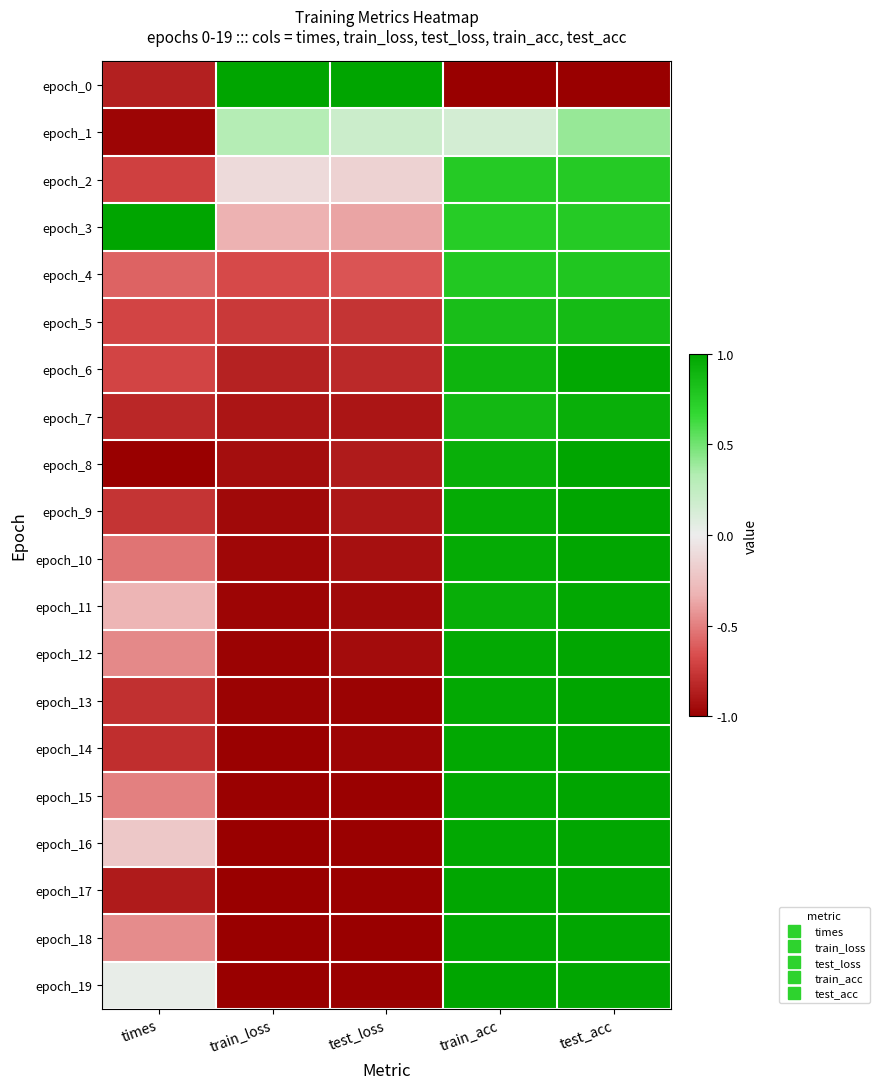

What is the total value across all series at test_acc?

16.3